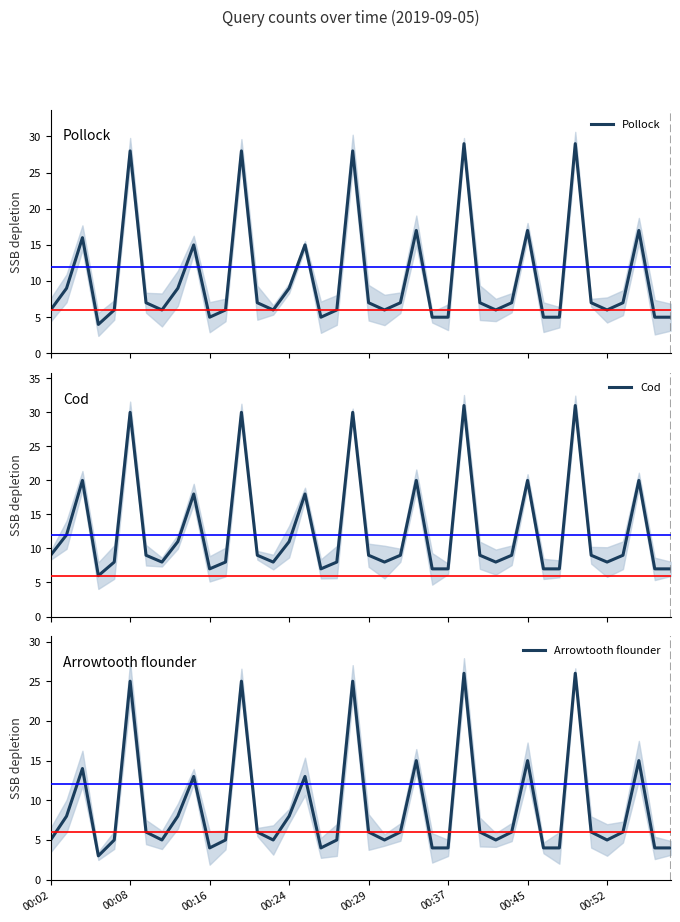

Reading right to left, list all the values displayed in this chart.

Pollock: 5	5	17	7	6	7	29	5	5	17	7	6	7	29	5	5	17	7	6	7	28	6	5	15	9	6	7	28	6	5	15	9	6	7	28	6	4	16	9	6
Cod: 7	7	20	9	8	9	31	7	7	20	9	8	9	31	7	7	20	9	8	9	30	8	7	18	11	8	9	30	8	7	18	11	8	9	30	8	6	20	12	9
Arrowtooth flounder: 4	4	15	6	5	6	26	4	4	15	6	5	6	26	4	4	15	6	5	6	25	5	4	13	8	5	6	25	5	4	13	8	5	6	25	5	3	14	8	5